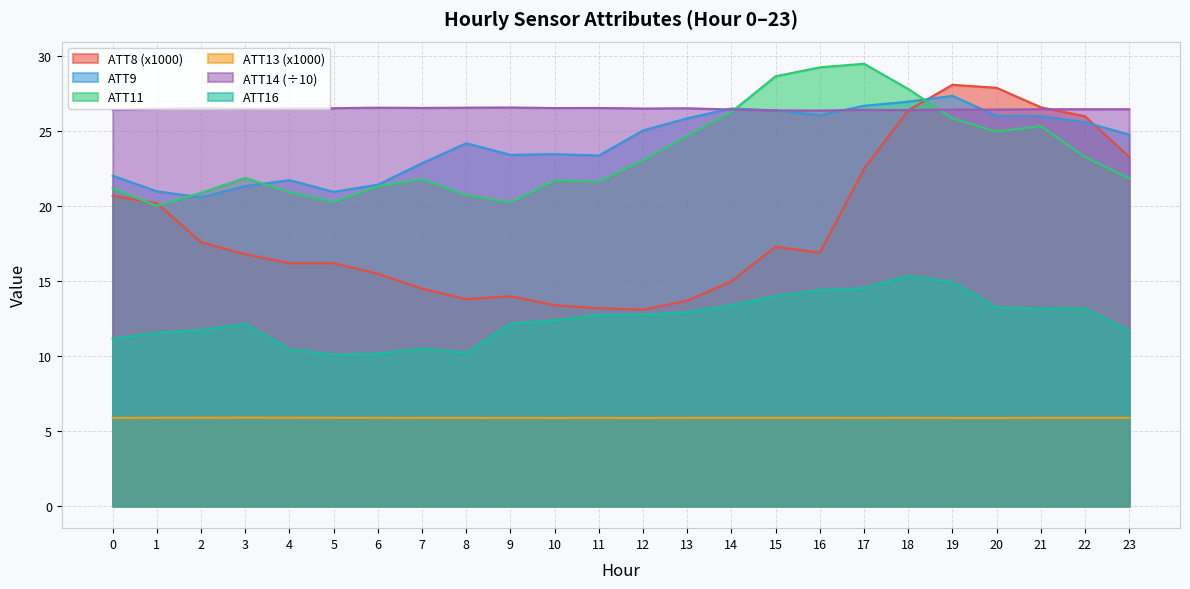

True or false: ATT8 has a value of 8.7 at 6.

False